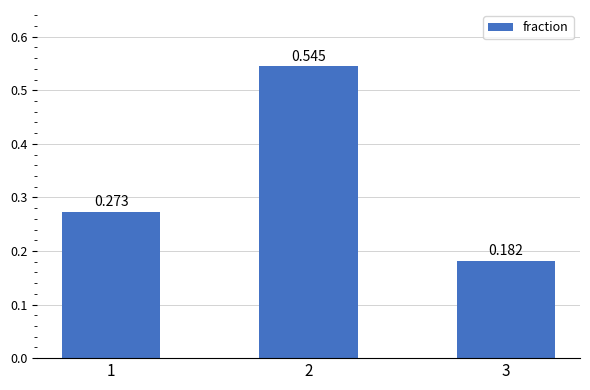

What is the sum of the values at 2 and 1?

0.8